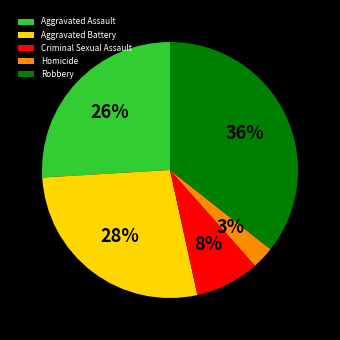

Count the number of slices in the pie.

5